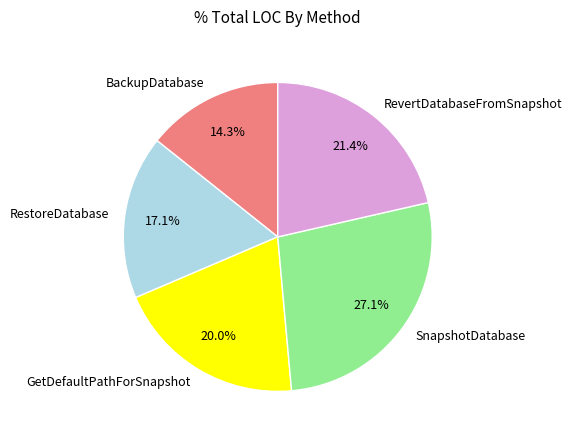

To the nearest percent, what is the combined percentage of RestoreDatabase and BackupDatabase?

31%